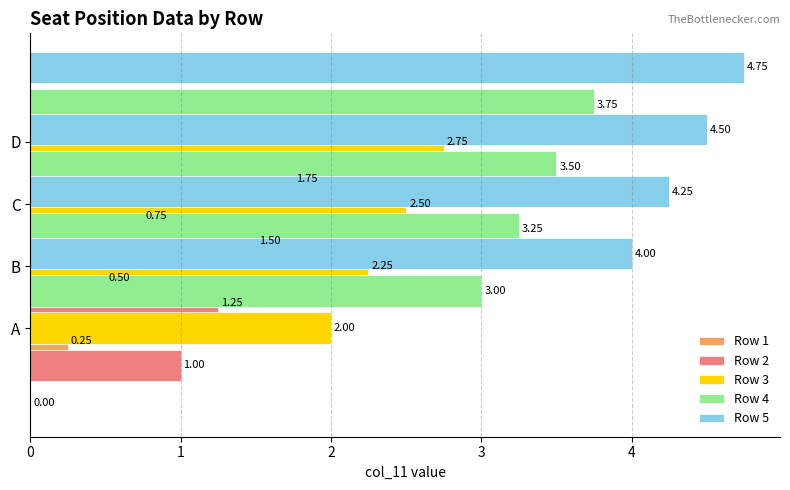

Is the value of Row 2 at 2 greater than the value of Row 5 at 3?

No